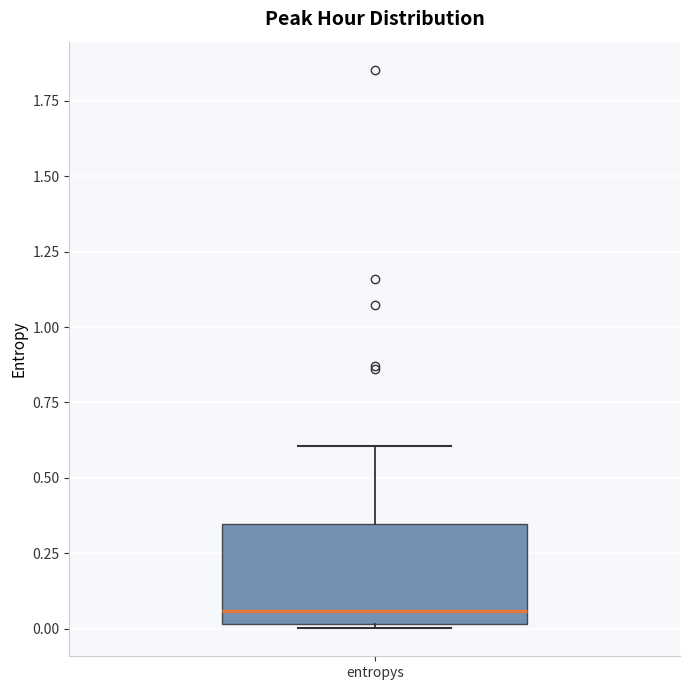

Transcribe this box plot: give where the median line is, the range the box spans, and where the two whiskers end, as read against the y-axis. The values are not printed on the chart, so give them approximately, as read against the axis.

median 0.05, box 0.00 to 0.35, whiskers 0.00 to 0.60